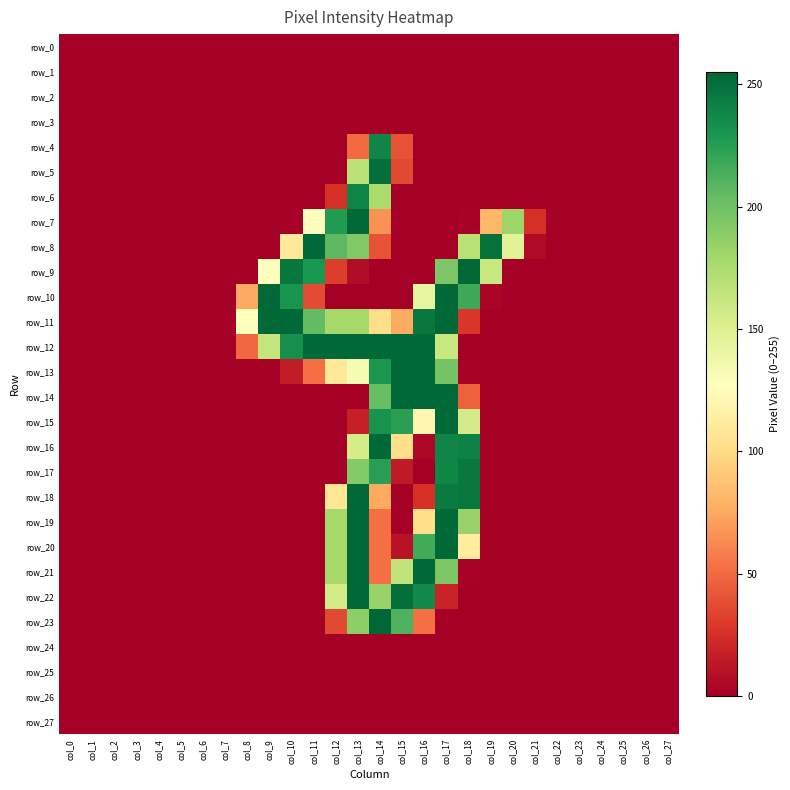

Reading left to right, extract all data points from this chart.

row_0: col_0=0	col_1=0	col_2=0	col_3=0	col_4=0	col_5=0	col_6=0	col_7=0	col_8=0	col_9=0	col_10=0	col_11=0	col_12=0	col_13=0	col_14=0	col_15=0	col_16=0	col_17=0	col_18=0	col_19=0	col_20=0	col_21=0	col_22=0	col_23=0	col_24=0	col_25=0	col_26=0	col_27=0
row_1: col_0=0	col_1=0	col_2=0	col_3=0	col_4=0	col_5=0	col_6=0	col_7=0	col_8=0	col_9=0	col_10=0	col_11=0	col_12=0	col_13=0	col_14=0	col_15=0	col_16=0	col_17=0	col_18=0	col_19=0	col_20=0	col_21=0	col_22=0	col_23=0	col_24=0	col_25=0	col_26=0	col_27=0
row_2: col_0=0	col_1=0	col_2=0	col_3=0	col_4=0	col_5=0	col_6=0	col_7=0	col_8=0	col_9=0	col_10=0	col_11=0	col_12=0	col_13=0	col_14=0	col_15=0	col_16=0	col_17=0	col_18=0	col_19=0	col_20=0	col_21=0	col_22=0	col_23=0	col_24=0	col_25=0	col_26=0	col_27=0
row_3: col_0=0	col_1=0	col_2=0	col_3=0	col_4=0	col_5=0	col_6=0	col_7=0	col_8=0	col_9=0	col_10=0	col_11=0	col_12=0	col_13=0	col_14=0	col_15=0	col_16=0	col_17=0	col_18=0	col_19=0	col_20=0	col_21=0	col_22=0	col_23=0	col_24=0	col_25=0	col_26=0	col_27=0
row_4: col_0=0	col_1=0	col_2=0	col_3=0	col_4=0	col_5=0	col_6=0	col_7=0	col_8=0	col_9=0	col_10=0	col_11=0	col_12=0	col_13=50	col_14=239	col_15=40	col_16=0	col_17=0	col_18=0	col_19=0	col_20=0	col_21=0	col_22=0	col_23=0	col_24=0	col_25=0	col_26=0	col_27=0
row_5: col_0=0	col_1=0	col_2=0	col_3=0	col_4=0	col_5=0	col_6=0	col_7=0	col_8=0	col_9=0	col_10=0	col_11=0	col_12=0	col_13=169	col_14=251	col_15=36	col_16=0	col_17=0	col_18=0	col_19=0	col_20=0	col_21=0	col_22=0	col_23=0	col_24=0	col_25=0	col_26=0	col_27=0
row_6: col_0=0	col_1=0	col_2=0	col_3=0	col_4=0	col_5=0	col_6=0	col_7=0	col_8=0	col_9=0	col_10=0	col_11=0	col_12=25	col_13=240	col_14=176	col_15=0	col_16=0	col_17=0	col_18=0	col_19=0	col_20=0	col_21=0	col_22=0	col_23=0	col_24=0	col_25=0	col_26=0	col_27=0
row_7: col_0=0	col_1=0	col_2=0	col_3=0	col_4=0	col_5=0	col_6=0	col_7=0	col_8=0	col_9=0	col_10=0	col_11=128	col_12=227	col_13=254	col_14=66	col_15=0	col_16=0	col_17=0	col_18=2	col_19=82	col_20=181	col_21=25	col_22=0	col_23=0	col_24=0	col_25=0	col_26=0	col_27=0
row_8: col_0=0	col_1=0	col_2=0	col_3=0	col_4=0	col_5=0	col_6=0	col_7=0	col_8=0	col_9=0	col_10=110	col_11=254	col_12=207	col_13=193	col_14=40	col_15=0	col_16=0	col_17=0	col_18=169	col_19=250	col_20=147	col_21=6	col_22=0	col_23=0	col_24=0	col_25=0	col_26=0	col_27=0
row_9: col_0=0	col_1=0	col_2=0	col_3=0	col_4=0	col_5=0	col_6=0	col_7=0	col_8=0	col_9=128	col_10=247	col_11=229	col_12=31	col_13=7	col_14=0	col_15=0	col_16=0	col_17=195	col_18=254	col_19=162	col_20=0	col_21=0	col_22=0	col_23=0	col_24=0	col_25=0	col_26=0	col_27=0
row_10: col_0=0	col_1=0	col_2=0	col_3=0	col_4=0	col_5=0	col_6=0	col_7=0	col_8=75	col_9=254	col_10=231	col_11=37	col_12=0	col_13=0	col_14=0	col_15=0	col_16=143	col_17=254	col_18=218	col_19=3	col_20=0	col_21=0	col_22=0	col_23=0	col_24=0	col_25=0	col_26=0	col_27=0
row_11: col_0=0	col_1=0	col_2=0	col_3=0	col_4=0	col_5=0	col_6=0	col_7=0	col_8=129	col_9=254	col_10=254	col_11=205	col_12=178	col_13=178	col_14=102	col_15=76	col_16=246	col_17=254	col_18=28	col_19=0	col_20=0	col_21=0	col_22=0	col_23=0	col_24=0	col_25=0	col_26=0	col_27=0
row_12: col_0=0	col_1=0	col_2=0	col_3=0	col_4=0	col_5=0	col_6=0	col_7=0	col_8=49	col_9=164	col_10=234	col_11=254	col_12=254	col_13=254	col_14=254	col_15=254	col_16=254	col_17=162	col_18=1	col_19=0	col_20=0	col_21=0	col_22=0	col_23=0	col_24=0	col_25=0	col_26=0	col_27=0
row_13: col_0=0	col_1=0	col_2=0	col_3=0	col_4=0	col_5=0	col_6=0	col_7=0	col_8=0	col_9=0	col_10=15	col_11=52	col_12=109	col_13=133	col_14=230	col_15=254	col_16=254	col_17=198	col_18=2	col_19=0	col_20=0	col_21=0	col_22=0	col_23=0	col_24=0	col_25=0	col_26=0	col_27=0
row_14: col_0=0	col_1=0	col_2=0	col_3=0	col_4=0	col_5=0	col_6=0	col_7=0	col_8=0	col_9=0	col_10=0	col_11=0	col_12=0	col_13=0	col_14=203	col_15=254	col_16=254	col_17=254	col_18=46	col_19=0	col_20=0	col_21=0	col_22=0	col_23=0	col_24=0	col_25=0	col_26=0	col_27=0
row_15: col_0=0	col_1=0	col_2=0	col_3=0	col_4=0	col_5=0	col_6=0	col_7=0	col_8=0	col_9=0	col_10=0	col_11=0	col_12=0	col_13=17	col_14=232	col_15=224	col_16=121	col_17=254	col_18=156	col_19=0	col_20=0	col_21=0	col_22=0	col_23=0	col_24=0	col_25=0	col_26=0	col_27=0
row_16: col_0=0	col_1=0	col_2=0	col_3=0	col_4=0	col_5=0	col_6=0	col_7=0	col_8=0	col_9=0	col_10=0	col_11=0	col_12=0	col_13=155	col_14=254	col_15=102	col_16=4	col_17=240	col_18=241	col_19=0	col_20=0	col_21=0	col_22=0	col_23=0	col_24=0	col_25=0	col_26=0	col_27=0
row_17: col_0=0	col_1=0	col_2=0	col_3=0	col_4=0	col_5=0	col_6=0	col_7=0	col_8=0	col_9=0	col_10=0	col_11=0	col_12=1	col_13=192	col_14=225	col_15=14	col_16=0	col_17=239	col_18=246	col_19=0	col_20=0	col_21=0	col_22=0	col_23=0	col_24=0	col_25=0	col_26=0	col_27=0
row_18: col_0=0	col_1=0	col_2=0	col_3=0	col_4=0	col_5=0	col_6=0	col_7=0	col_8=0	col_9=0	col_10=0	col_11=0	col_12=107	col_13=254	col_14=75	col_15=0	col_16=26	col_17=245	col_18=246	col_19=0	col_20=0	col_21=0	col_22=0	col_23=0	col_24=0	col_25=0	col_26=0	col_27=0
row_19: col_0=0	col_1=0	col_2=0	col_3=0	col_4=0	col_5=0	col_6=0	col_7=0	col_8=0	col_9=0	col_10=0	col_11=0	col_12=178	col_13=254	col_14=52	col_15=0	col_16=102	col_17=254	col_18=184	col_19=0	col_20=0	col_21=0	col_22=0	col_23=0	col_24=0	col_25=0	col_26=0	col_27=0
row_20: col_0=0	col_1=0	col_2=0	col_3=0	col_4=0	col_5=0	col_6=0	col_7=0	col_8=0	col_9=0	col_10=0	col_11=0	col_12=178	col_13=254	col_14=52	col_15=10	col_16=216	col_17=254	col_18=112	col_19=0	col_20=0	col_21=0	col_22=0	col_23=0	col_24=0	col_25=0	col_26=0	col_27=0
row_21: col_0=0	col_1=0	col_2=0	col_3=0	col_4=0	col_5=0	col_6=0	col_7=0	col_8=0	col_9=0	col_10=0	col_11=0	col_12=178	col_13=254	col_14=52	col_15=166	col_16=254	col_17=195	col_18=2	col_19=0	col_20=0	col_21=0	col_22=0	col_23=0	col_24=0	col_25=0	col_26=0	col_27=0
row_22: col_0=0	col_1=0	col_2=0	col_3=0	col_4=0	col_5=0	col_6=0	col_7=0	col_8=0	col_9=0	col_10=0	col_11=0	col_12=156	col_13=254	col_14=184	col_15=251	col_16=237	col_17=19	col_18=0	col_19=0	col_20=0	col_21=0	col_22=0	col_23=0	col_24=0	col_25=0	col_26=0	col_27=0
row_23: col_0=0	col_1=0	col_2=0	col_3=0	col_4=0	col_5=0	col_6=0	col_7=0	col_8=0	col_9=0	col_10=0	col_11=0	col_12=36	col_13=188	col_14=255	col_15=212	col_16=52	col_17=0	col_18=0	col_19=0	col_20=0	col_21=0	col_22=0	col_23=0	col_24=0	col_25=0	col_26=0	col_27=0
row_24: col_0=0	col_1=0	col_2=0	col_3=0	col_4=0	col_5=0	col_6=0	col_7=0	col_8=0	col_9=0	col_10=0	col_11=0	col_12=0	col_13=0	col_14=0	col_15=0	col_16=0	col_17=0	col_18=0	col_19=0	col_20=0	col_21=0	col_22=0	col_23=0	col_24=0	col_25=0	col_26=0	col_27=0
row_25: col_0=0	col_1=0	col_2=0	col_3=0	col_4=0	col_5=0	col_6=0	col_7=0	col_8=0	col_9=0	col_10=0	col_11=0	col_12=0	col_13=0	col_14=0	col_15=0	col_16=0	col_17=0	col_18=0	col_19=0	col_20=0	col_21=0	col_22=0	col_23=0	col_24=0	col_25=0	col_26=0	col_27=0
row_26: col_0=0	col_1=0	col_2=0	col_3=0	col_4=0	col_5=0	col_6=0	col_7=0	col_8=0	col_9=0	col_10=0	col_11=0	col_12=0	col_13=0	col_14=0	col_15=0	col_16=0	col_17=0	col_18=0	col_19=0	col_20=0	col_21=0	col_22=0	col_23=0	col_24=0	col_25=0	col_26=0	col_27=0
row_27: col_0=0	col_1=0	col_2=0	col_3=0	col_4=0	col_5=0	col_6=0	col_7=0	col_8=0	col_9=0	col_10=0	col_11=0	col_12=0	col_13=0	col_14=0	col_15=0	col_16=0	col_17=0	col_18=0	col_19=0	col_20=0	col_21=0	col_22=0	col_23=0	col_24=0	col_25=0	col_26=0	col_27=0